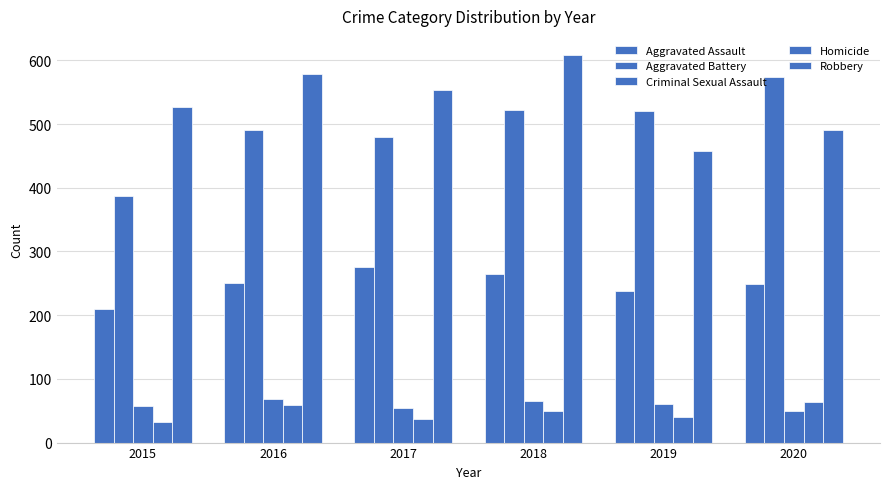

How many bars are there in total?

30